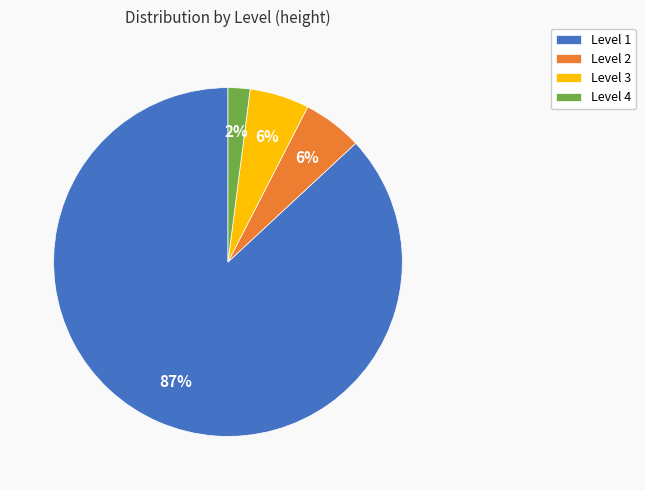

Do Level 4 and Level 2 together represent more than half of the pie?

No